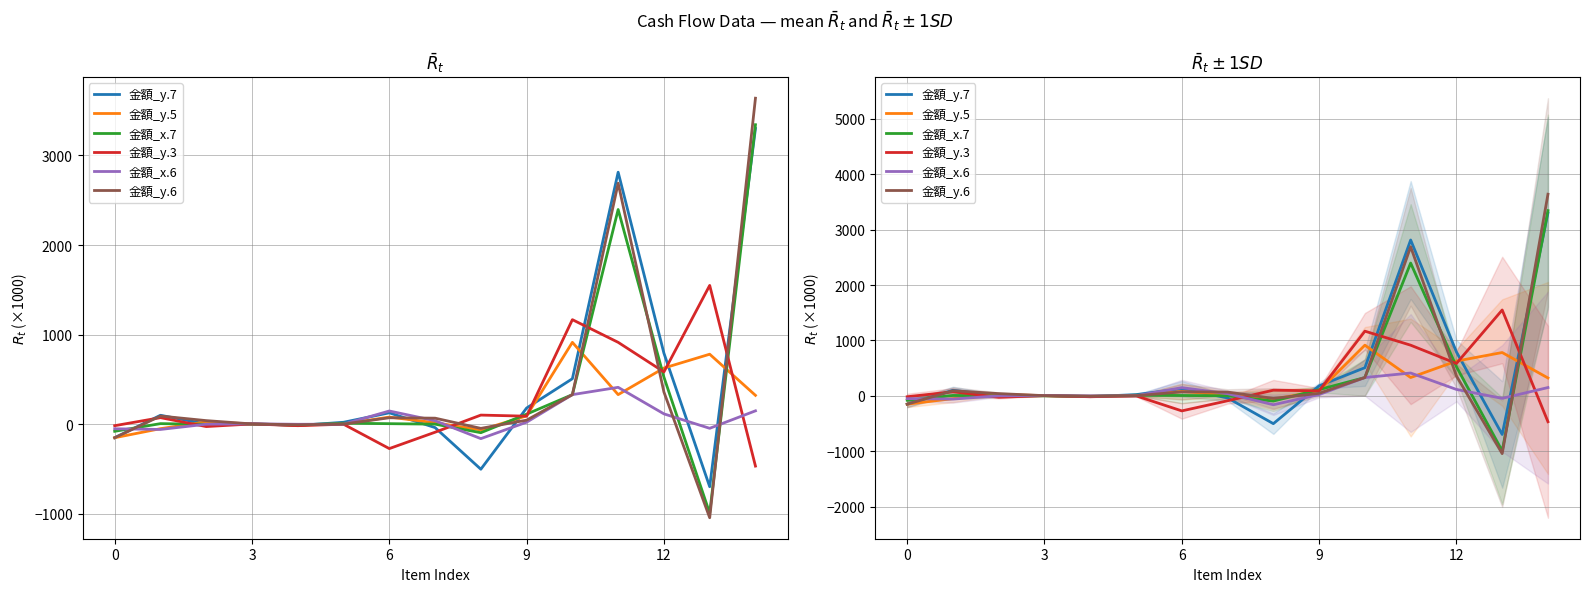

What is the value of the 金額_y.7 point at the 4th from the left?

6.2